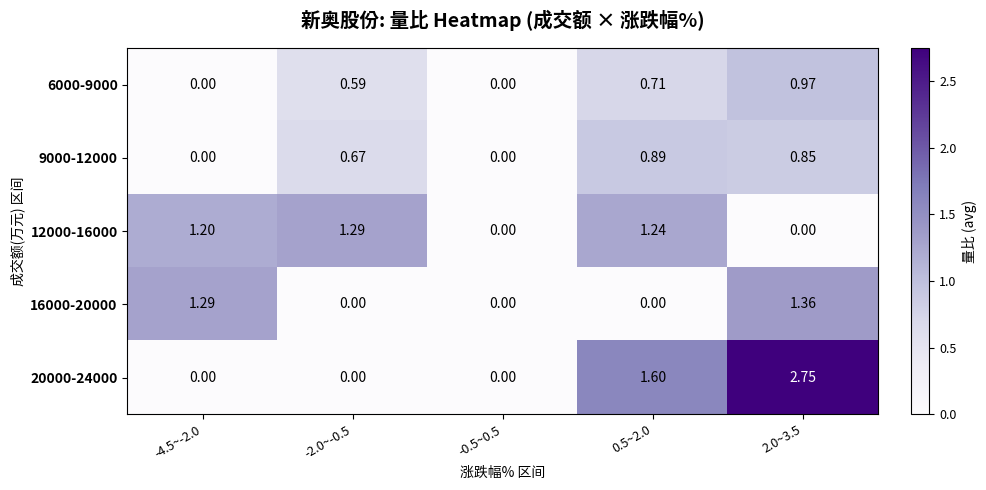

Is the value of 20000-24000 at 0.5~2.0 greater than the value of 9000-12000 at 2.0~3.5?

Yes